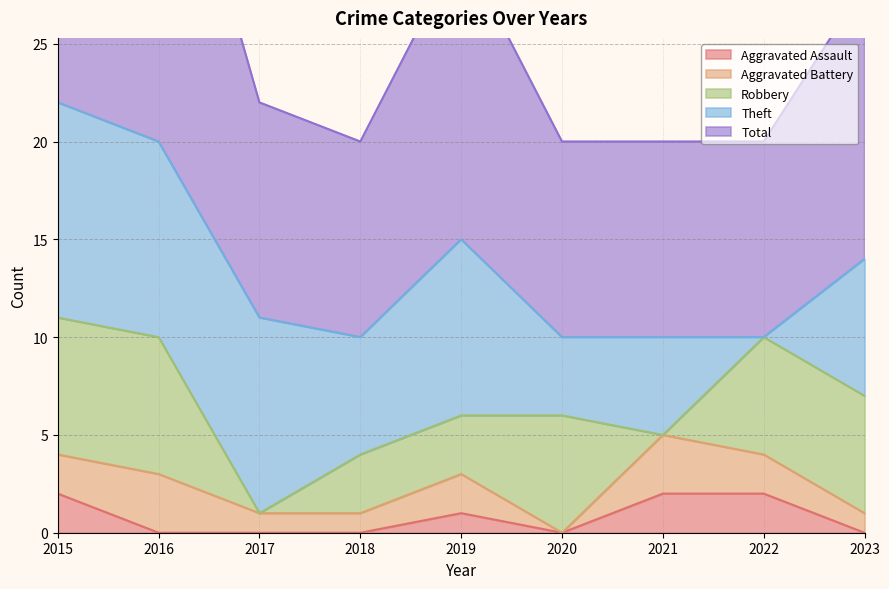

The Aggravated Assault series shows 1 at 2019. True or false?

True